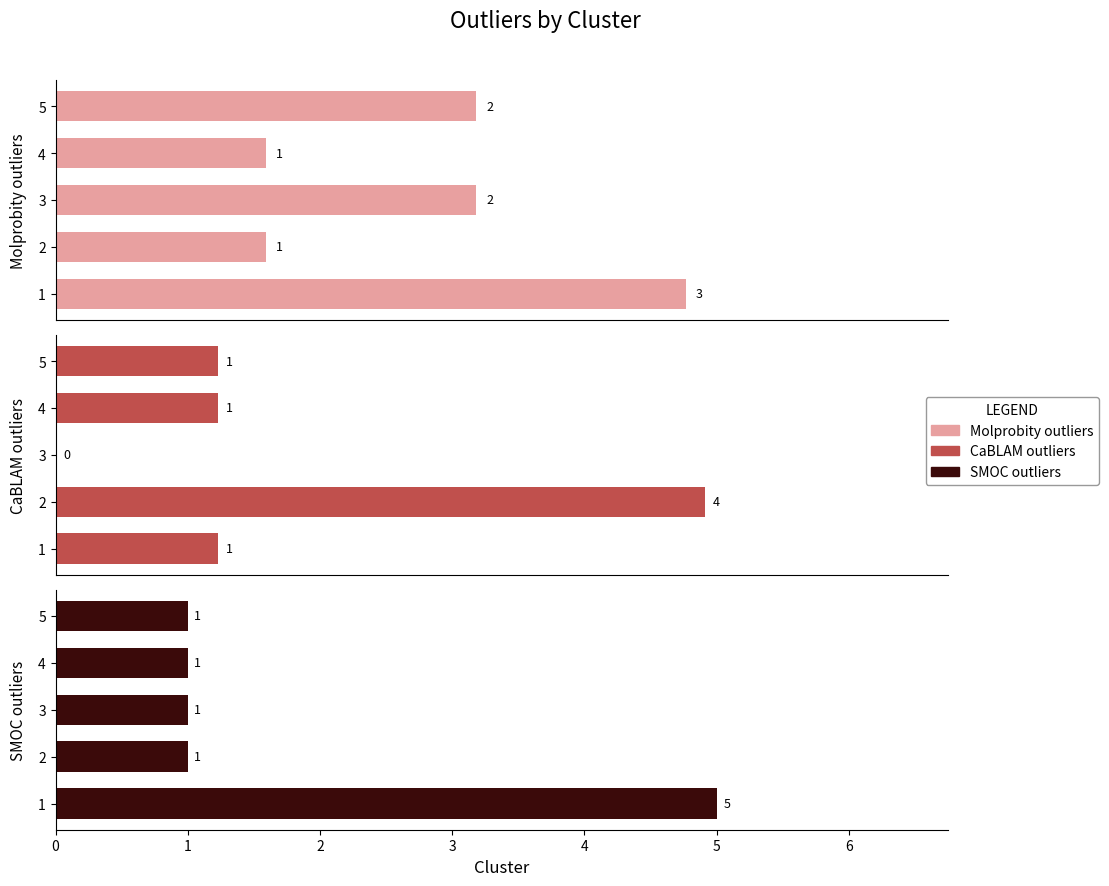

How many series are shown in this chart?

3